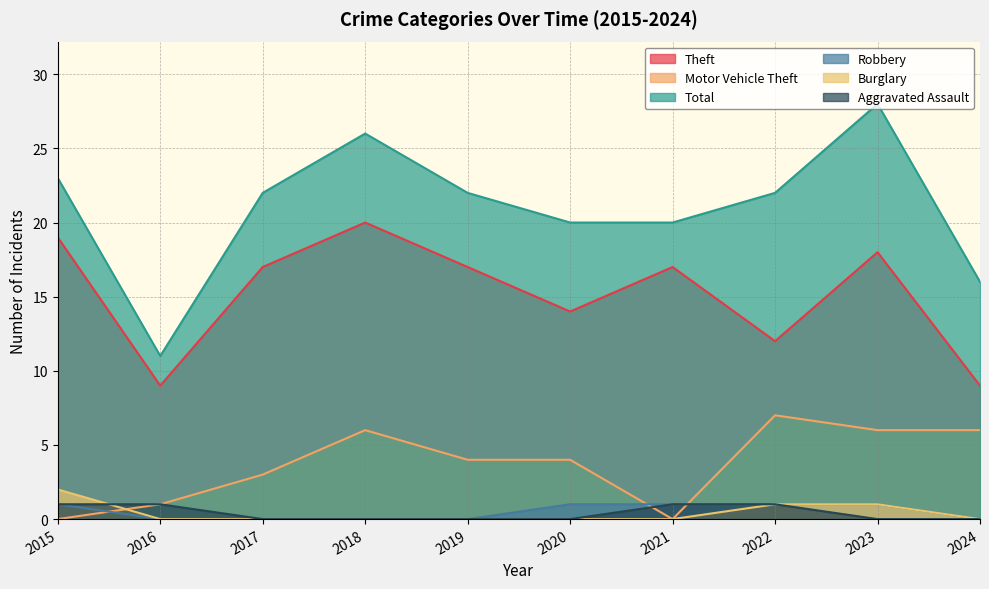

Reading right to left, list all the values displayed in this chart.

Theft: 2024=9	2023=18	2022=12	2021=17	2020=14	2019=17	2018=20	2017=17	2016=9	2015=19
Motor Vehicle Theft: 2024=6	2023=6	2022=7	2021=0	2020=4	2019=4	2018=6	2017=3	2016=1	2015=0
Total: 2024=16	2023=28	2022=22	2021=20	2020=20	2019=22	2018=26	2017=22	2016=11	2015=23
Robbery: 2024=0	2023=1	2022=1	2021=1	2020=1	2019=0	2018=0	2017=0	2016=0	2015=1
Burglary: 2024=0	2023=1	2022=1	2021=0	2020=0	2019=0	2018=0	2017=0	2016=0	2015=2
Aggravated Assault: 2024=0	2023=0	2022=1	2021=1	2020=0	2019=0	2018=0	2017=0	2016=1	2015=1